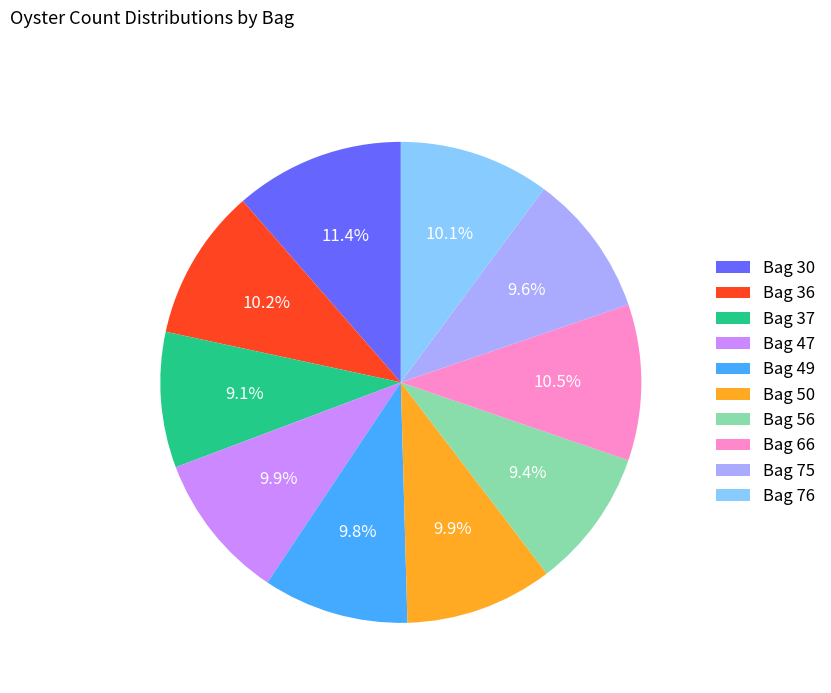

Is it true that Bag 75 is 10% of the pie?

True